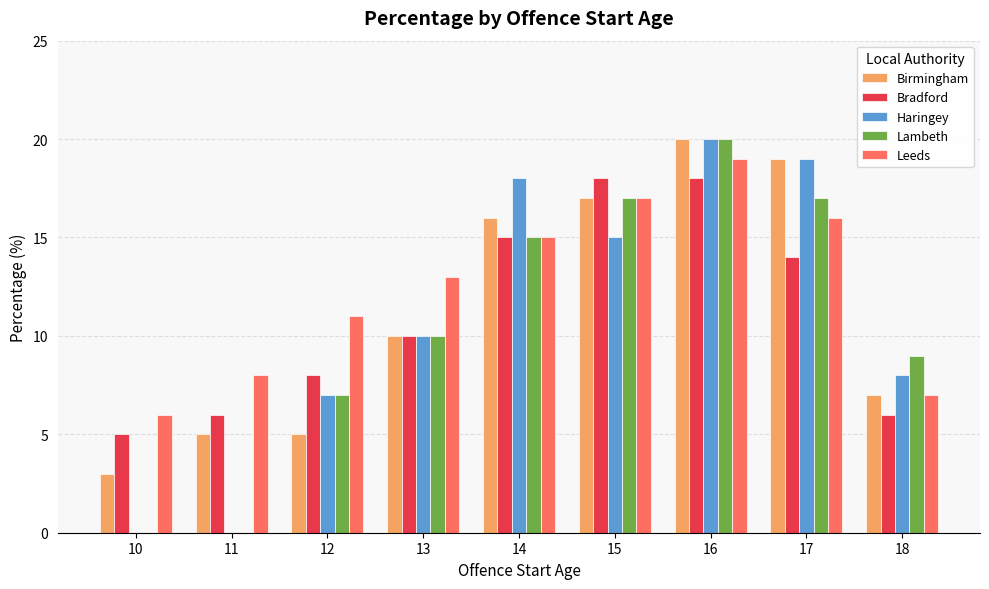

What is the maximum value for Lambeth?

20